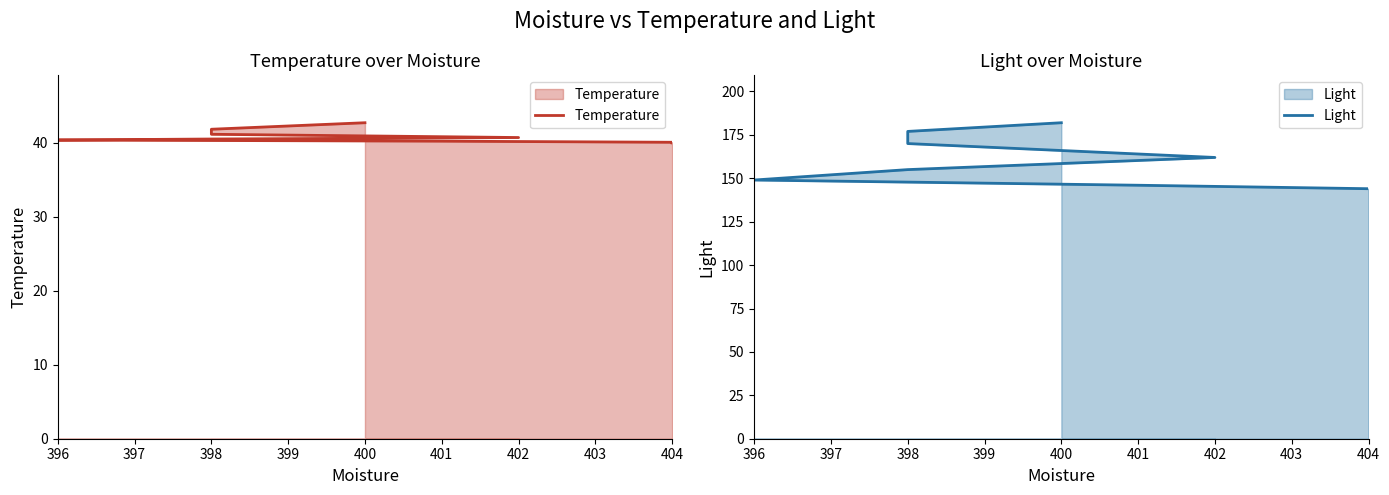

Reading left to right, extract all data points from this chart.

Temperature: 42.7	41.8	41.1	40.7	40.5	40.4	40.2	40.1	40.0
Light: 182.0	177.0	170.0	162.0	155.0	149.0	146.0	144.0	144.0